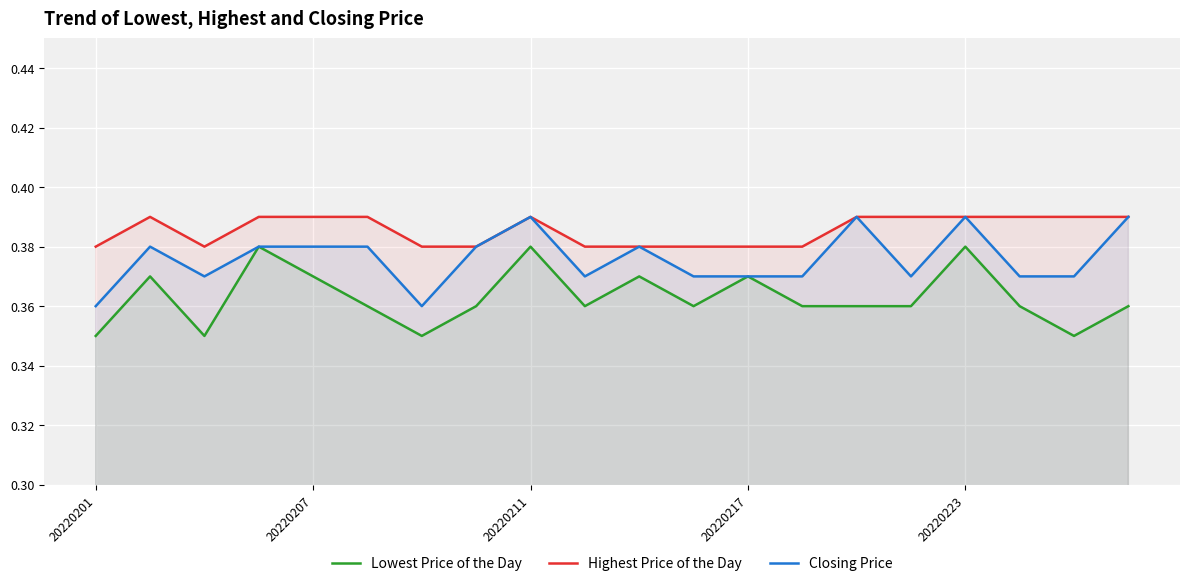

Count the number of data series in this chart.

3